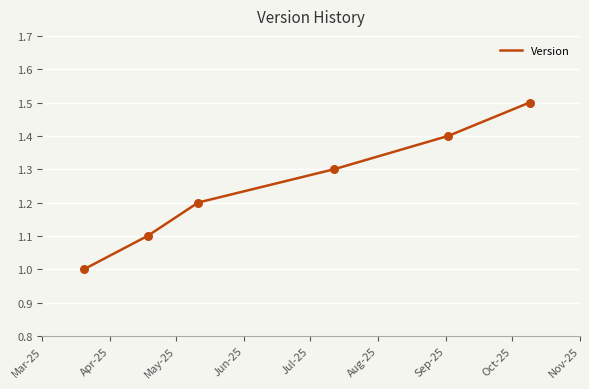

What is the difference between the second highest and second lowest values?

0.3